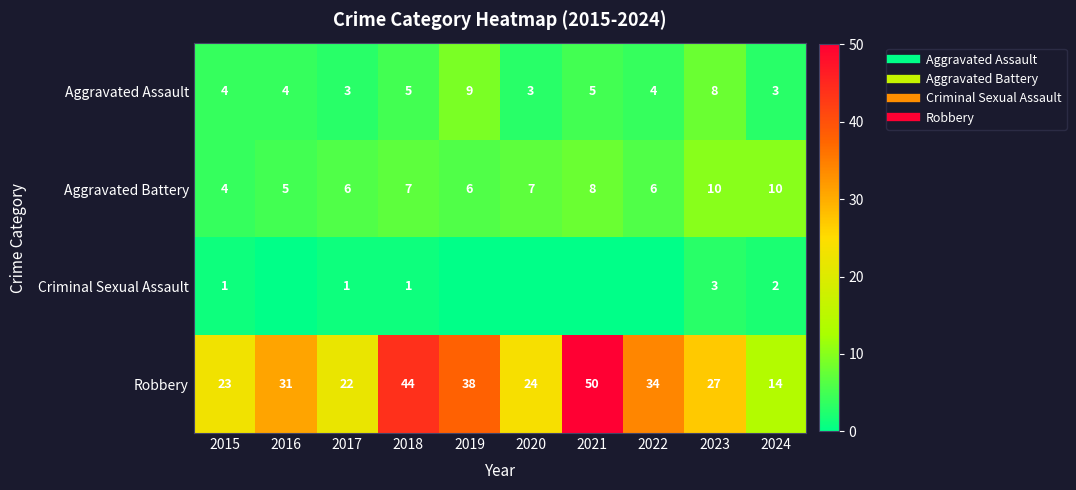

What is the average value of the Aggravated Assault series?

5